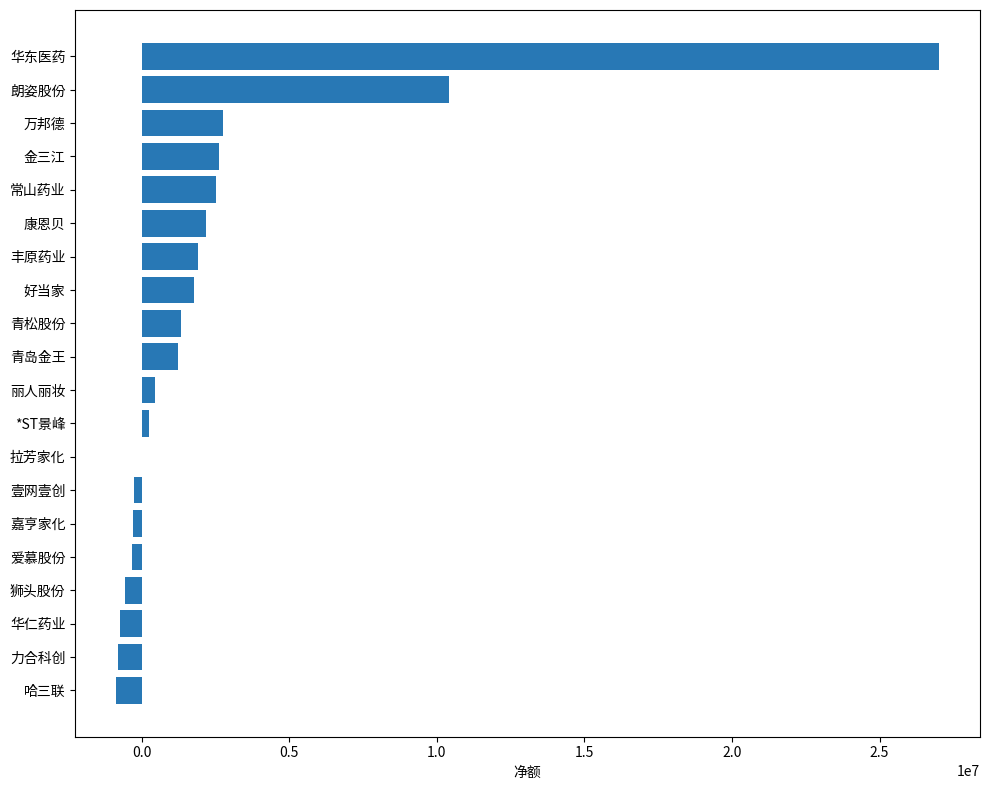

What is the greatest value displayed?

27010660